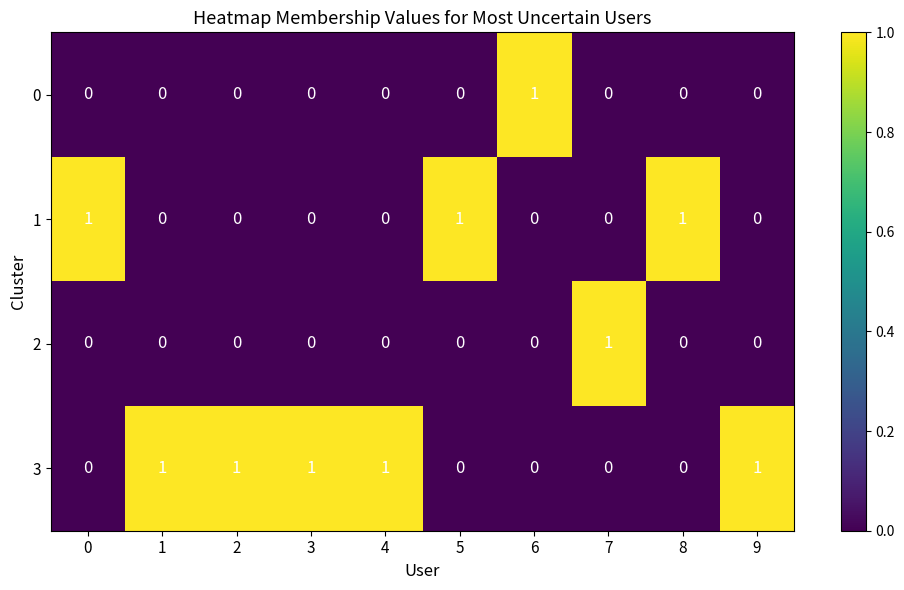

The value of 3 at 2 is 2. True or false?

False